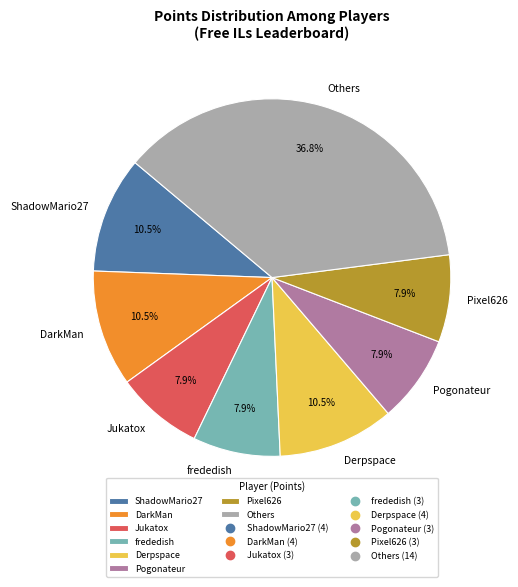

Count the number of slices in the pie.

8